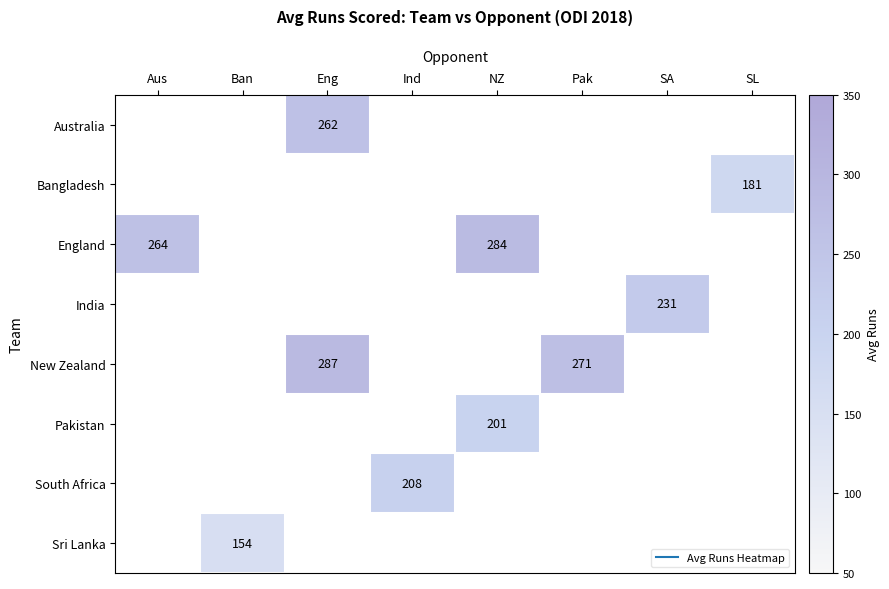

How many values in Pakistan are above zero?

1